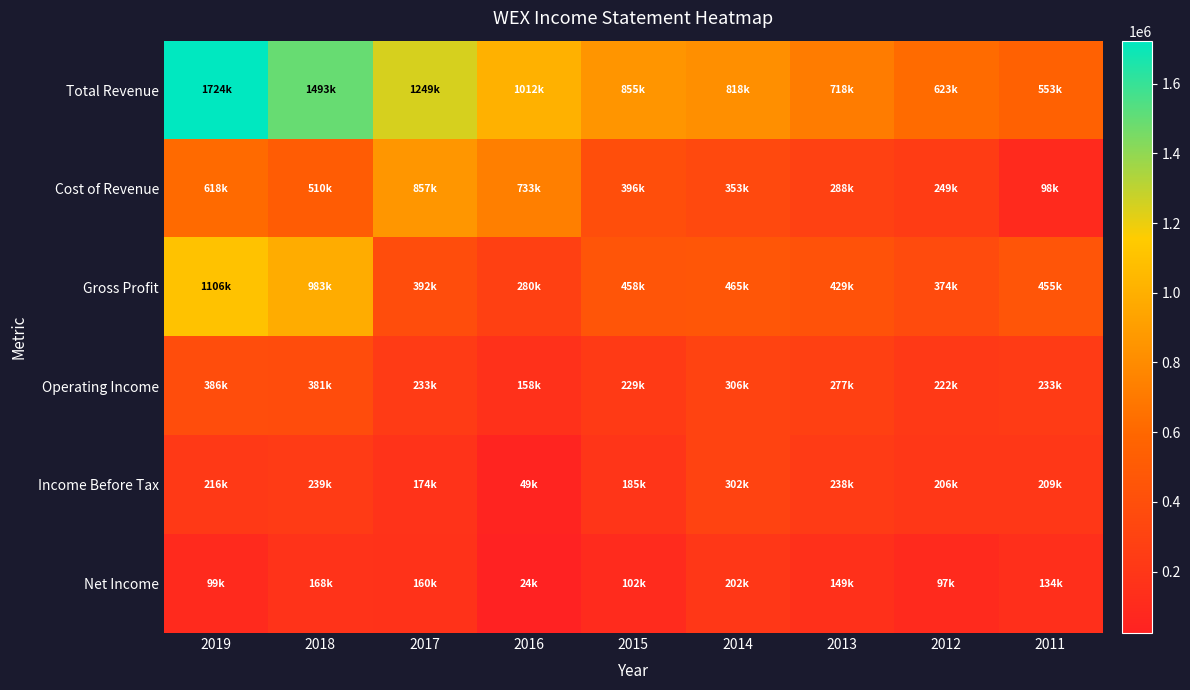

Which has a higher value, 2014 or 2016?

2016